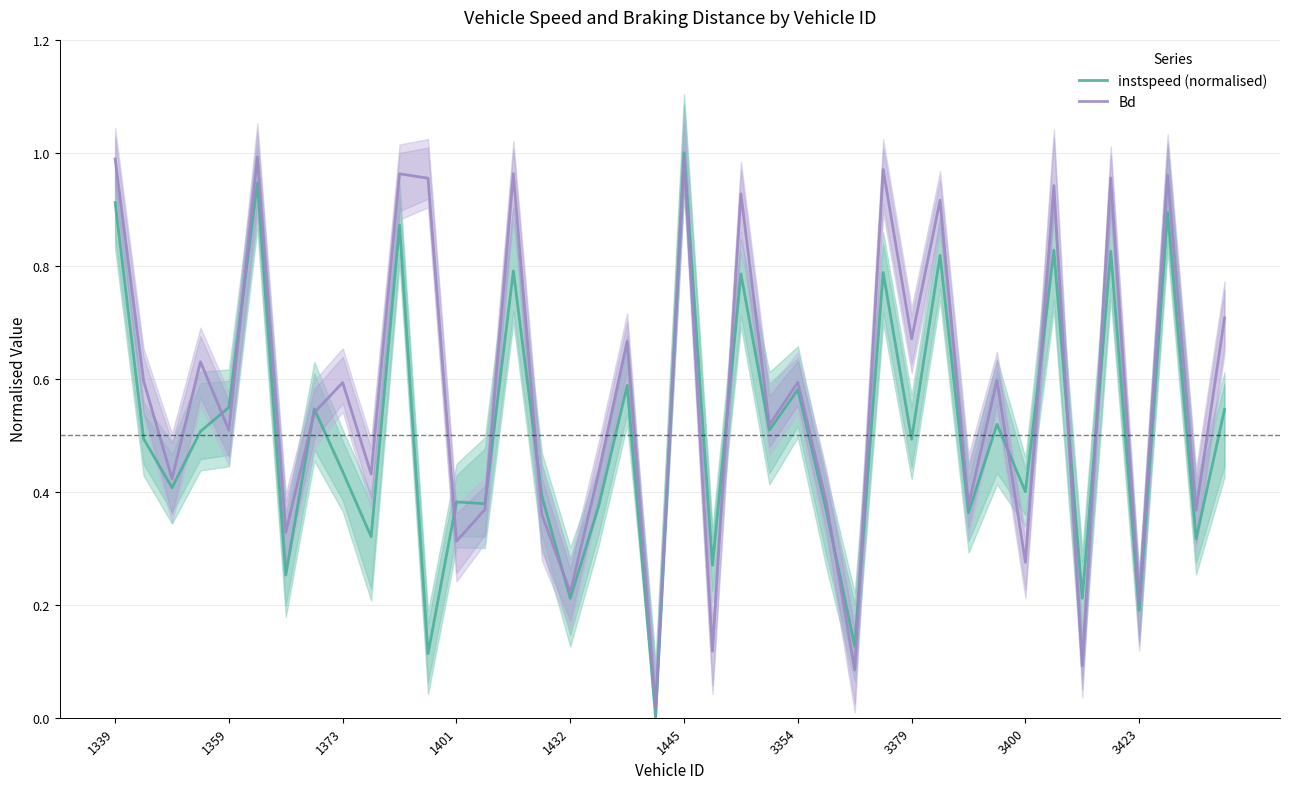

What is the maximum value for instspeed (normalised)?

1.0